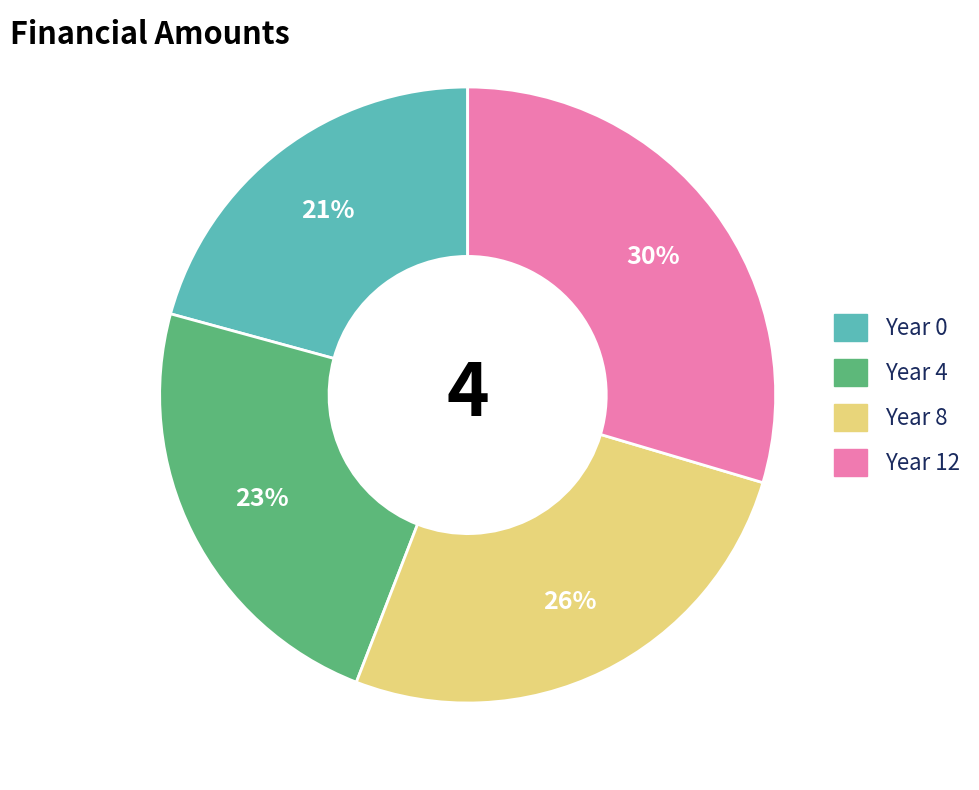

To the nearest percent, what percentage of the pie is Year 12?

30%